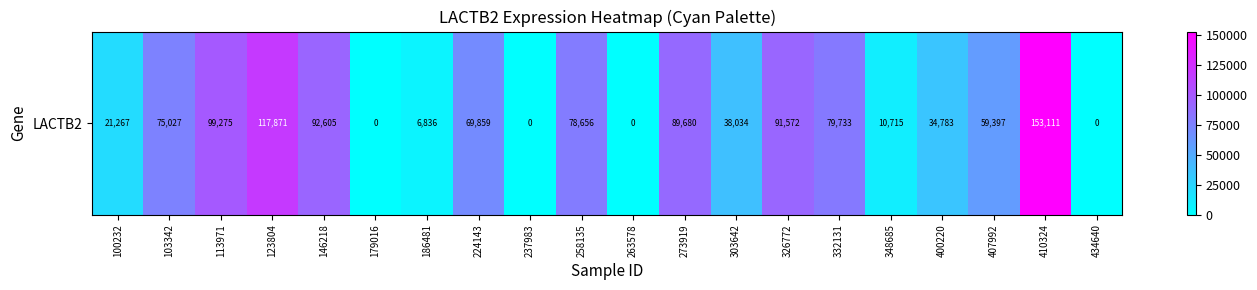

What is the sum of the values at 179016 and 113971?

99275